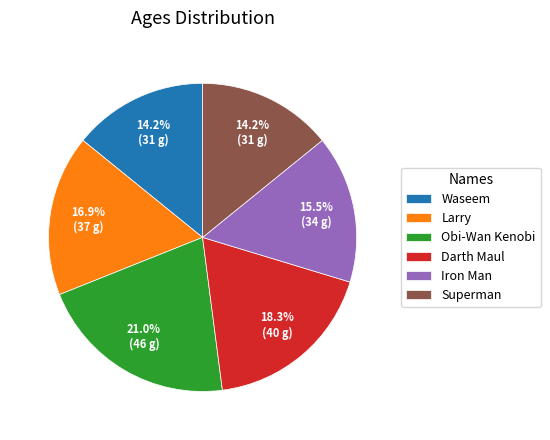

What percentage is the Superman slice, to the nearest percent?

14%